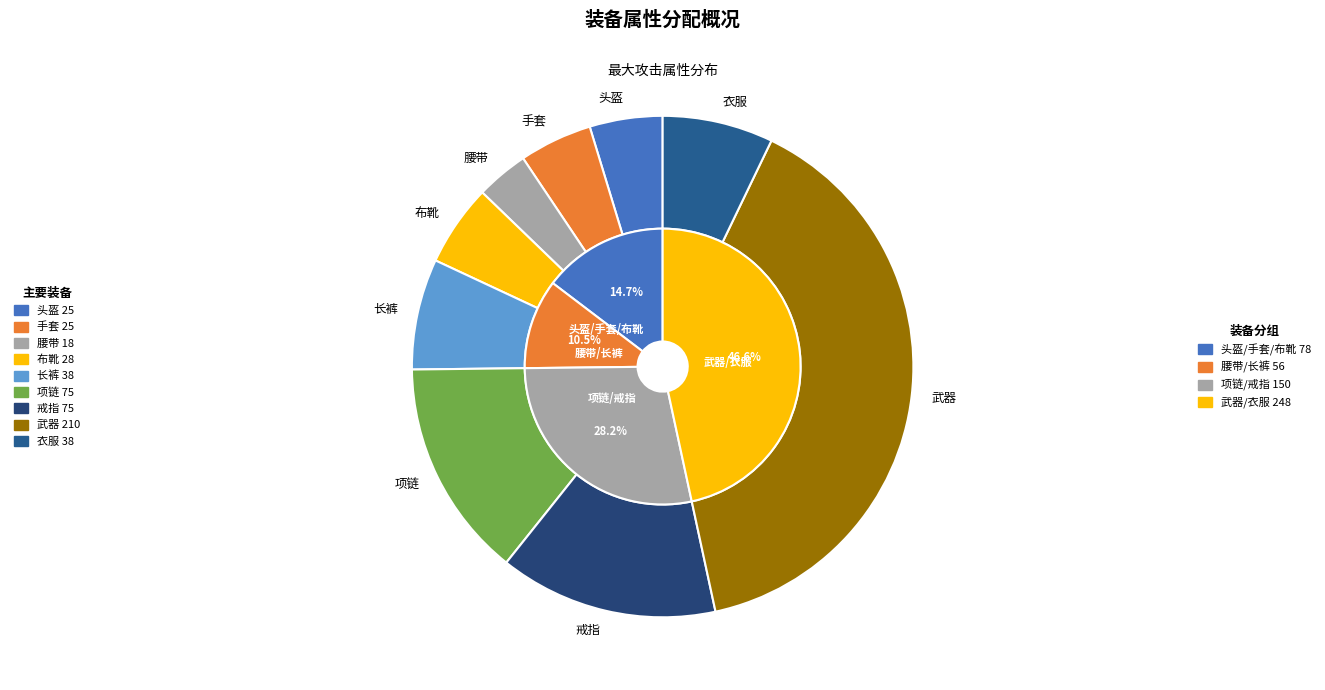

What is the total percentage of 衣服 and 戒指?

21.2%